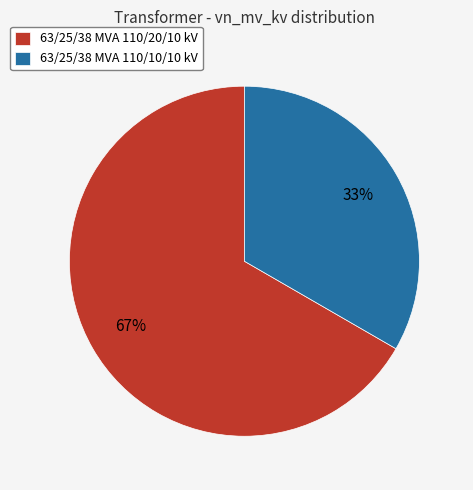

Is the sum of 63/25/38 MVA 110/20/10 kV and 63/25/38 MVA 110/10/10 kV greater than half?

Yes